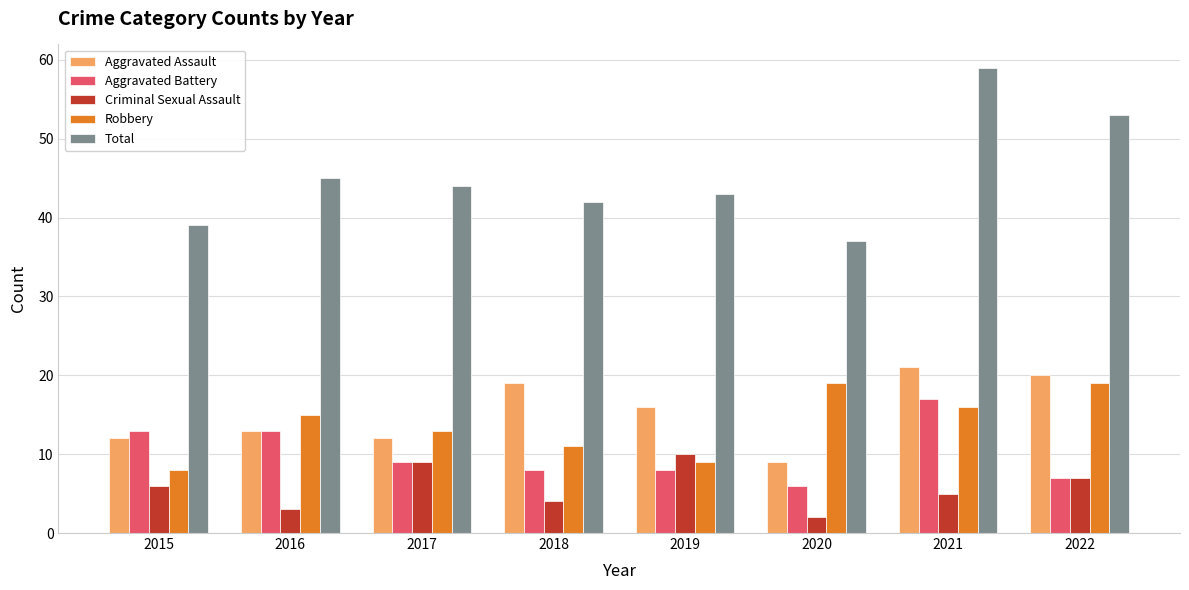

What is the total value across all series at 2022?

106